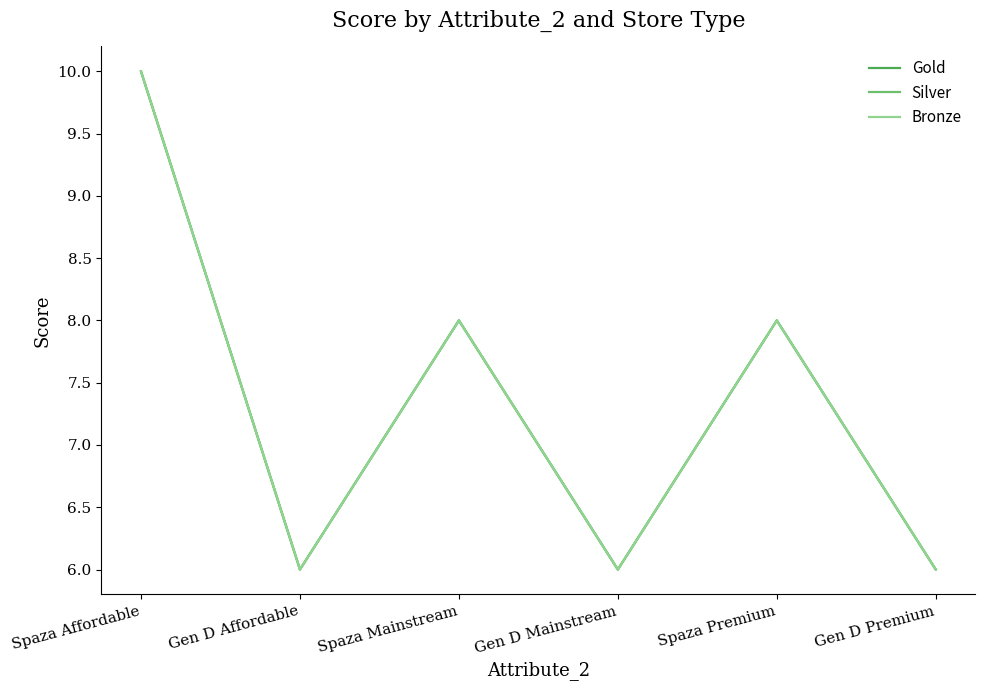

Does the chart have visible grid lines?

No